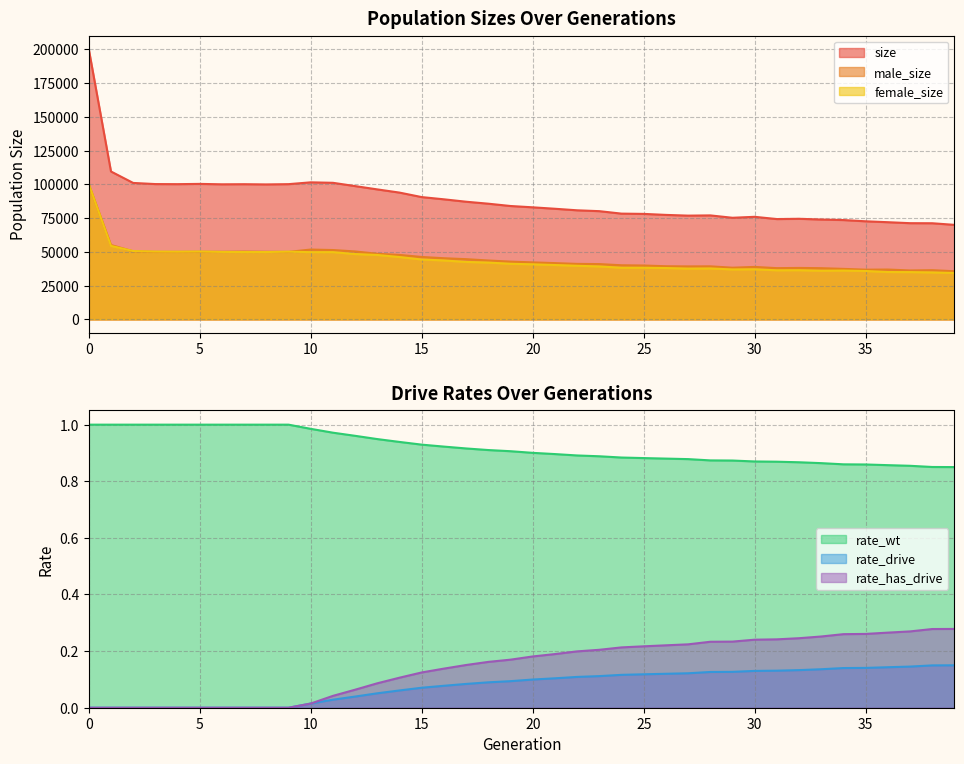

What is the spread (max minus min) of values at 19?

83946.9